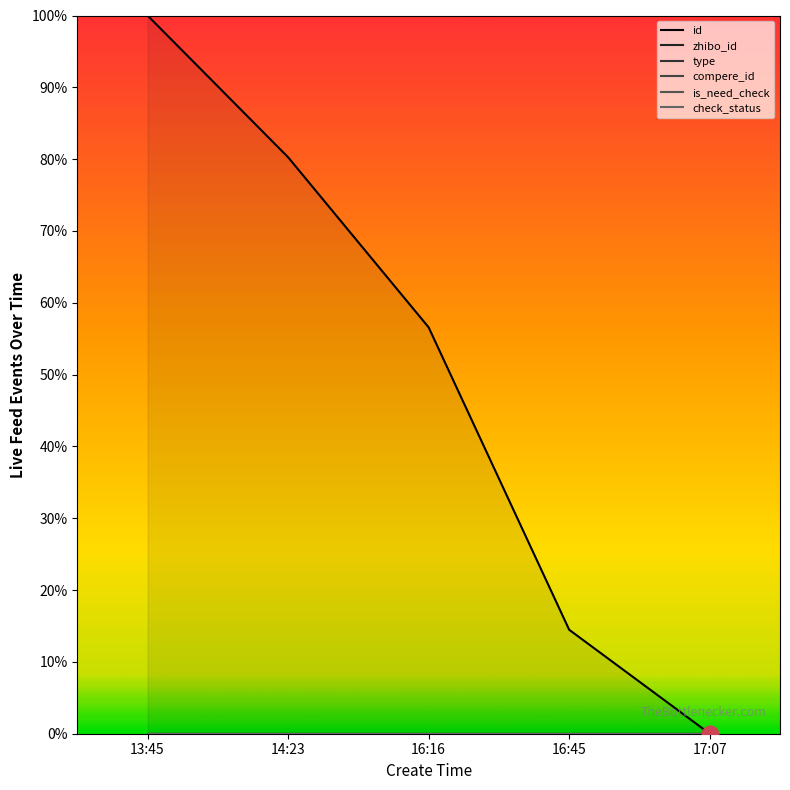

Reading right to left, transcribe all the data shown in this chart.

id: 0.0	14.5	56.6	80.3	100.0
zhibo_id: 0.0	0.0	0.0	0.0	0.0
type: 0.0	0.0	0.0	0.0	0.0
compere_id: 0.0	0.0	0.0	0.0	0.0
is_need_check: 0.0	0.0	0.0	0.0	0.0
check_status: 0.0	0.0	0.0	0.0	0.0